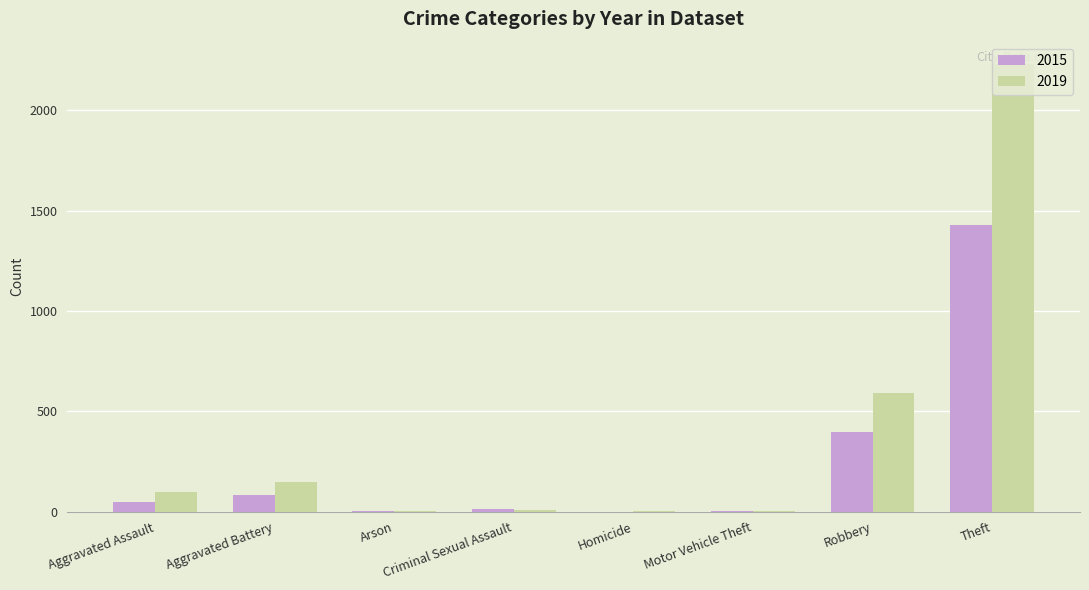

Is it true that 2015 equals 82 at Aggravated Battery?

True